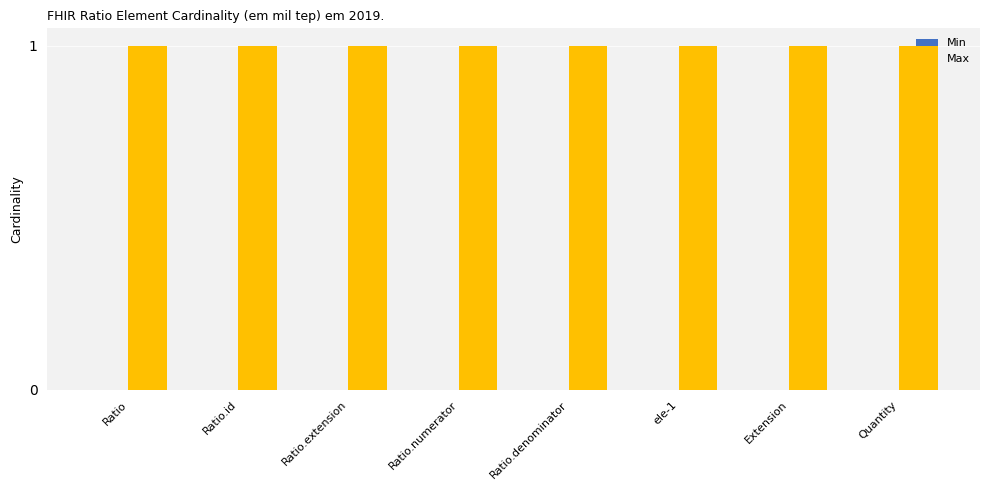

Count the number of categories in the chart.

8